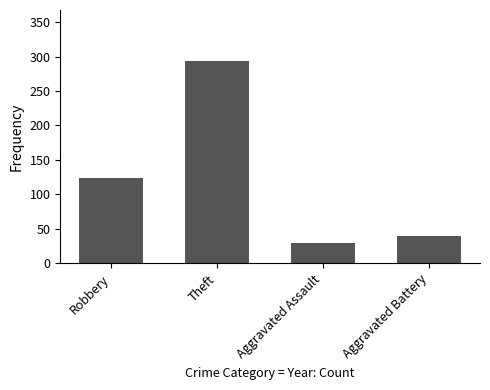

Reading left to right, what are all the values shown in this chart?

124	294	30	39